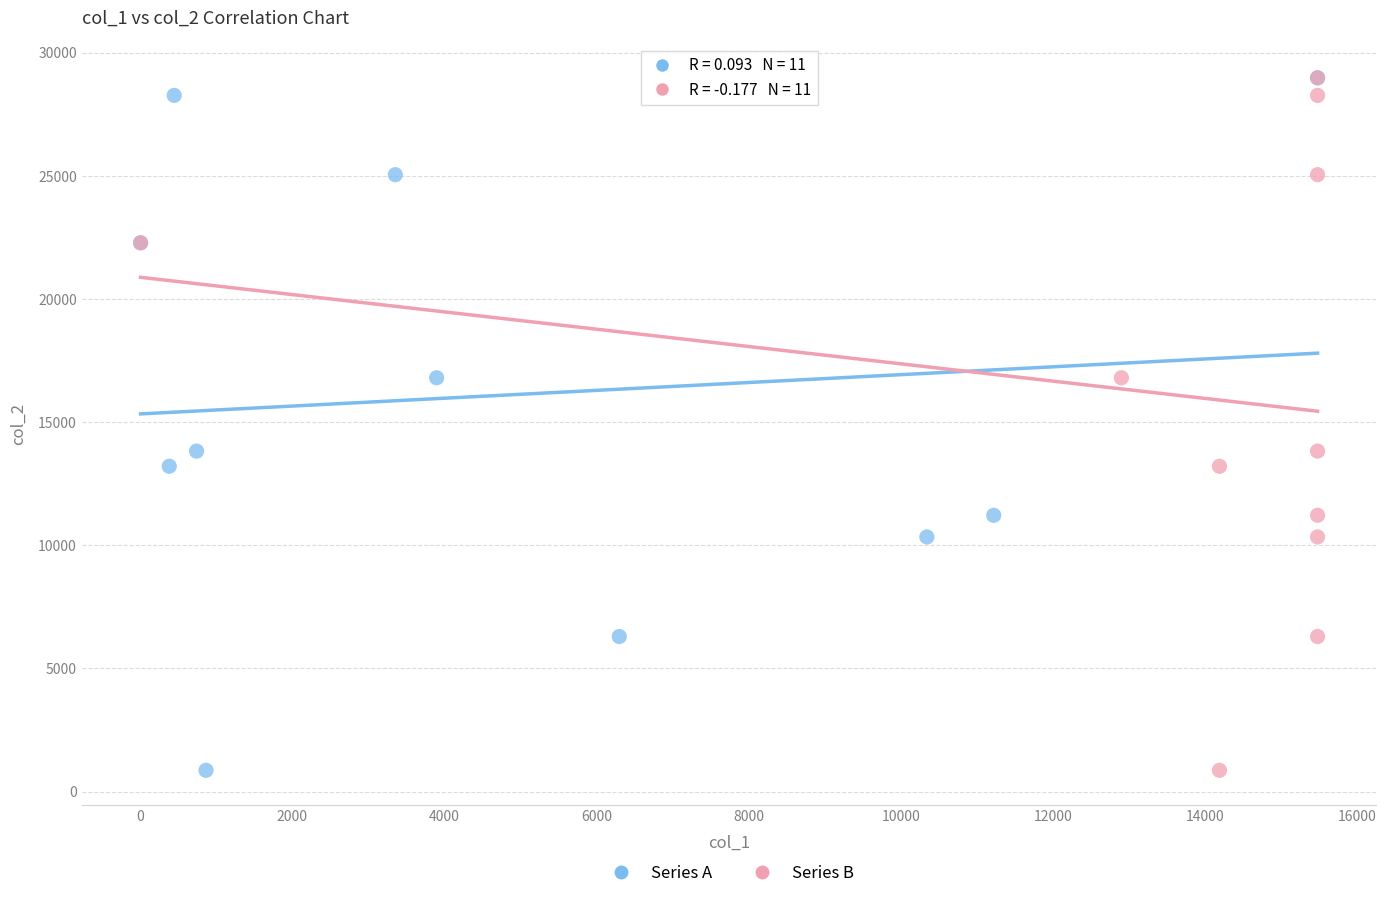

What are all the series names shown in the legend?

Series A, Series B